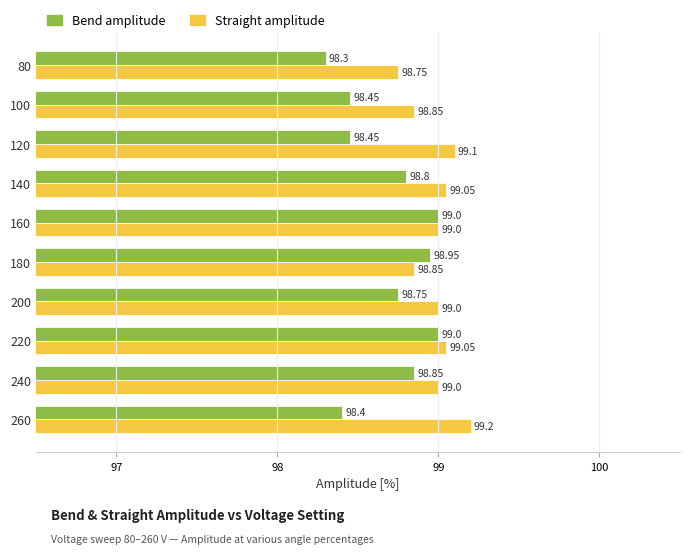

What is the difference between the Bend amplitude values at 200 and 120?

0.3